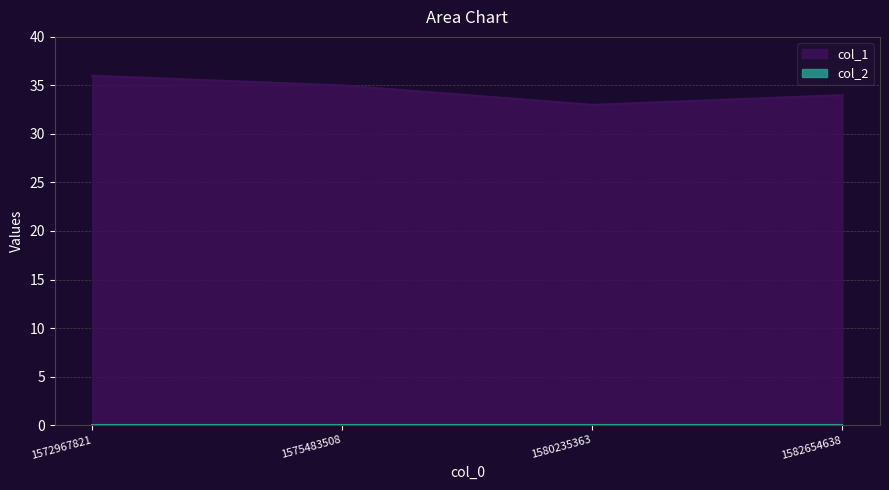

Reading left to right, list all the values displayed in this chart.

36	35	33	34